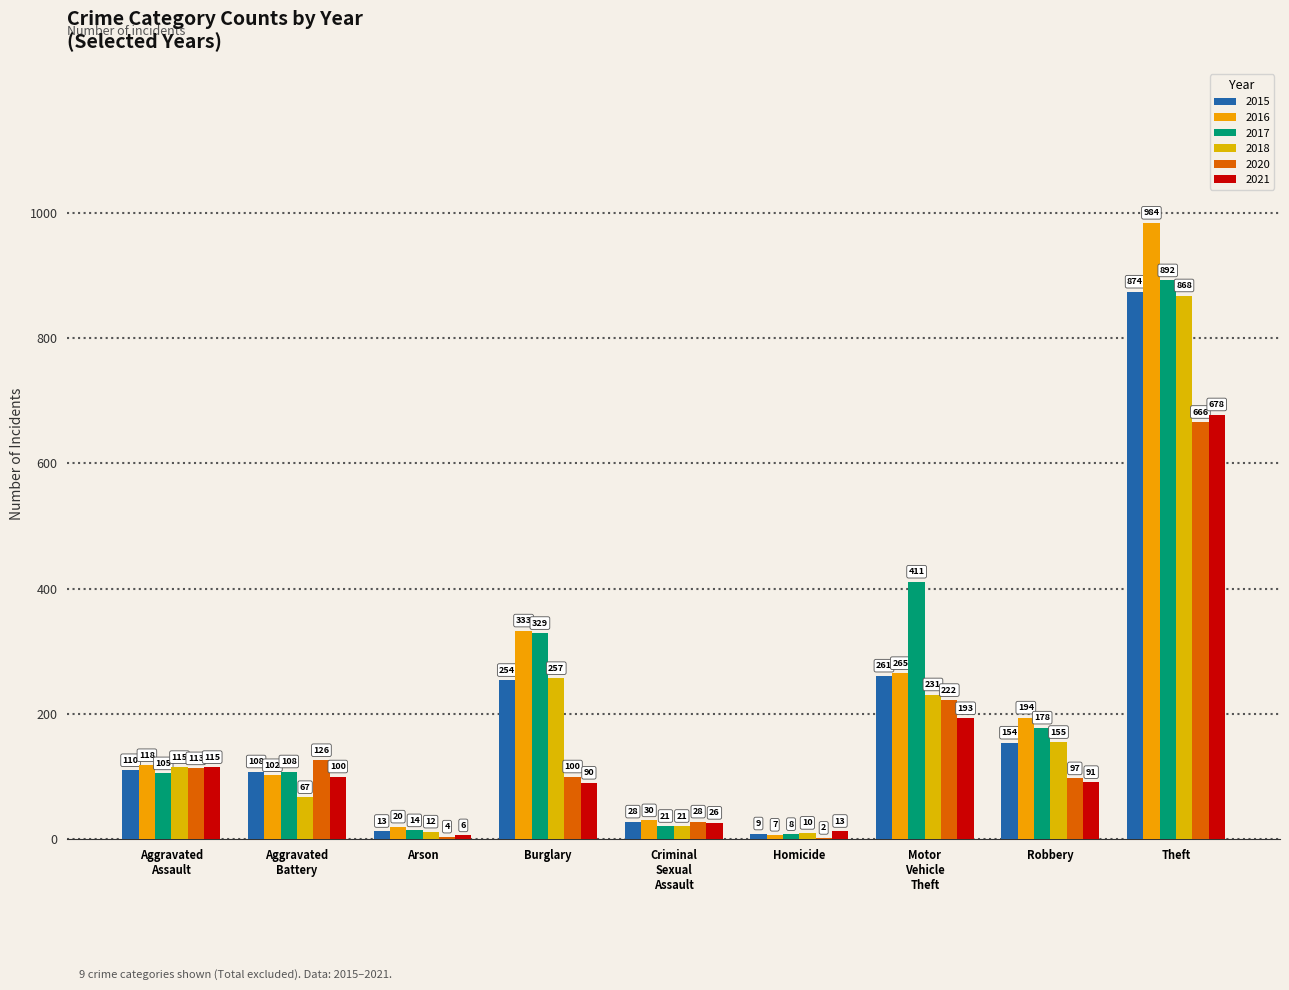

At which category does the chart reach its peak across all series?

Theft